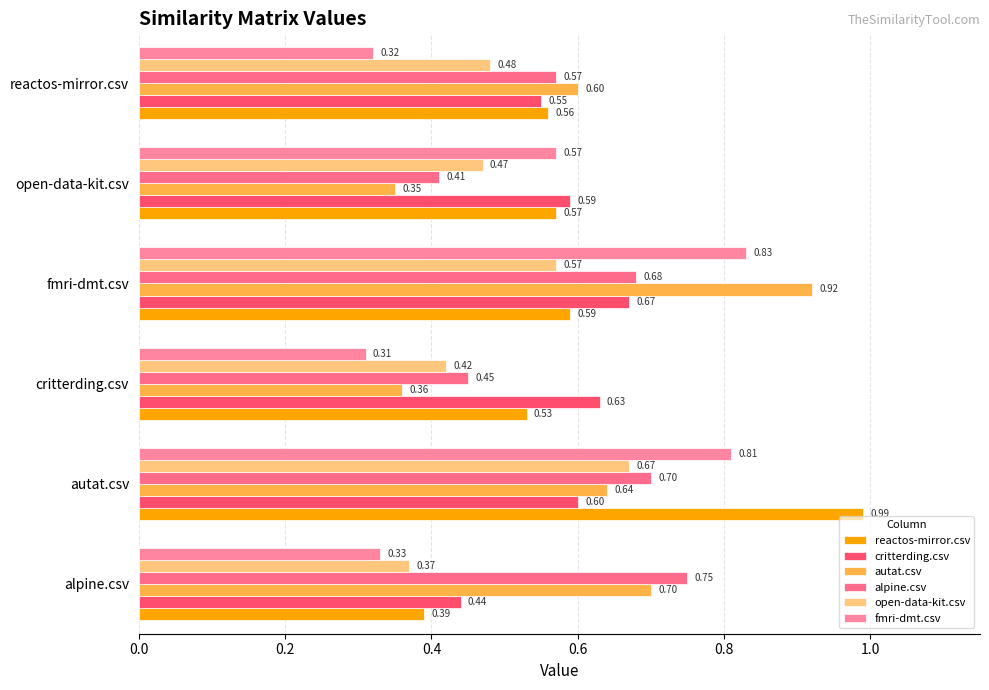

Count the number of categories in the chart.

6